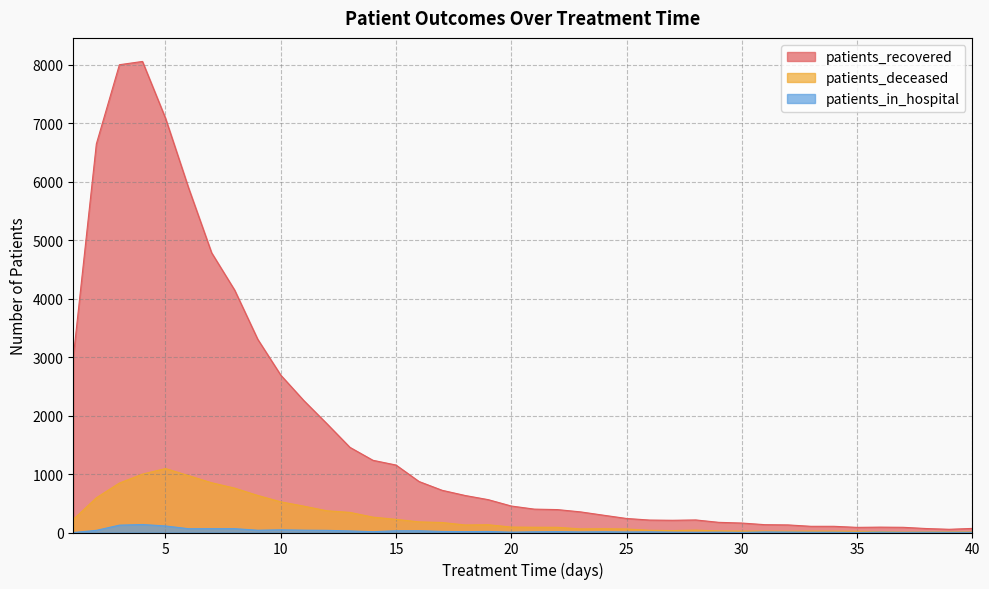

True or false: patients_recovered and patients_deceased cross at least once.

False